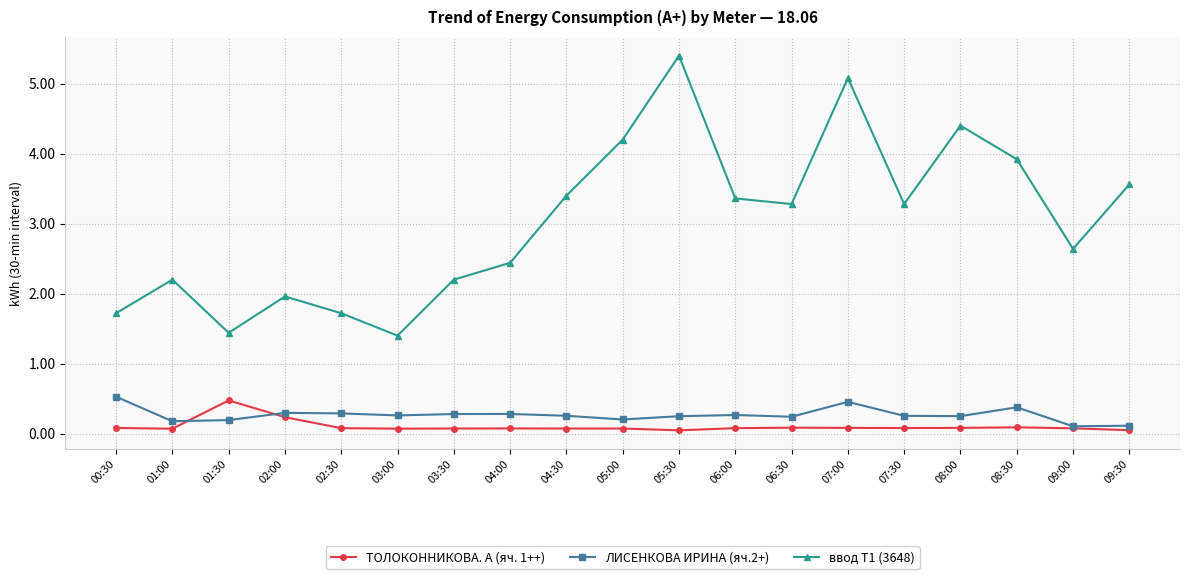

Rank the series by their maximum value, from highest to lowest.

ввод Т1 (3648), ЛИСЕНКОВА ИРИНА (яч.2+), ТОЛОКОННИКОВА. А (яч. 1++)